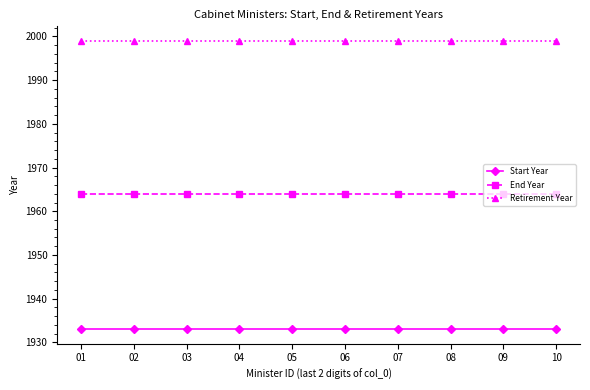

Which series has the largest total across all categories?

Retirement Year